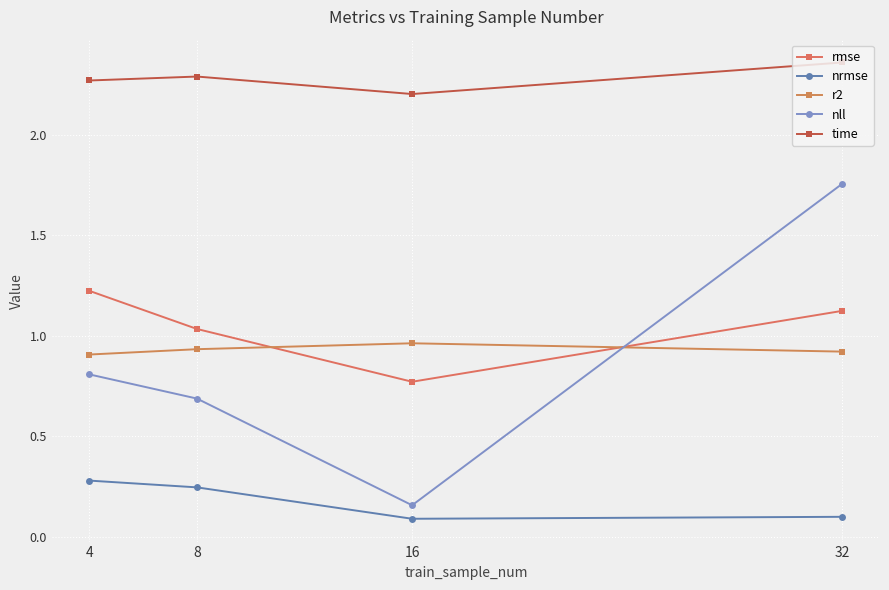

What is the difference between the highest and lowest values at 4?

2.0